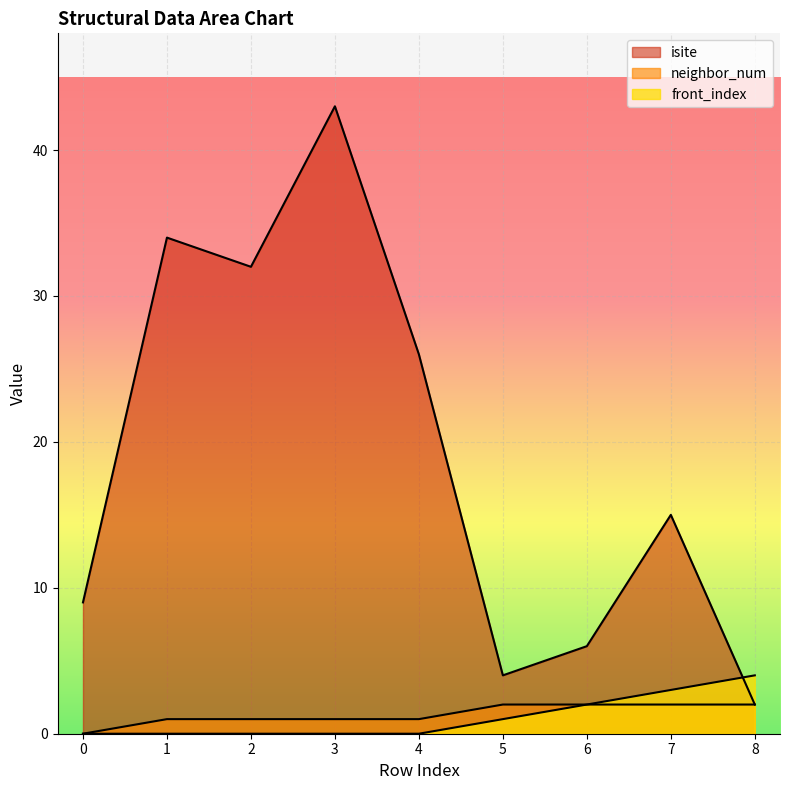

Which series has the largest range (max minus min)?

isite